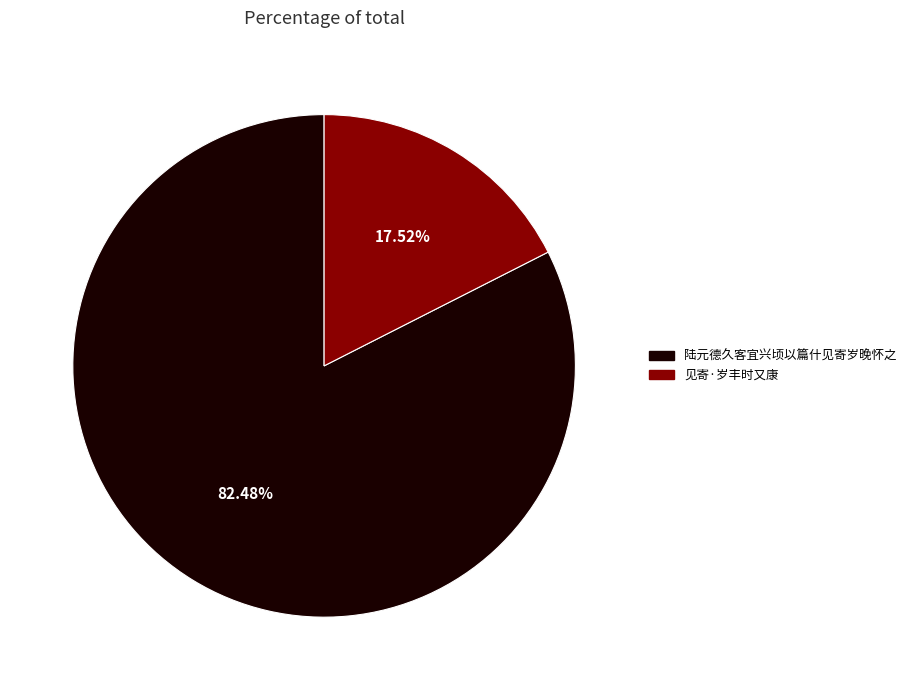

Is it true that 见寄·岁丰时又康 is 18% of the pie?

True